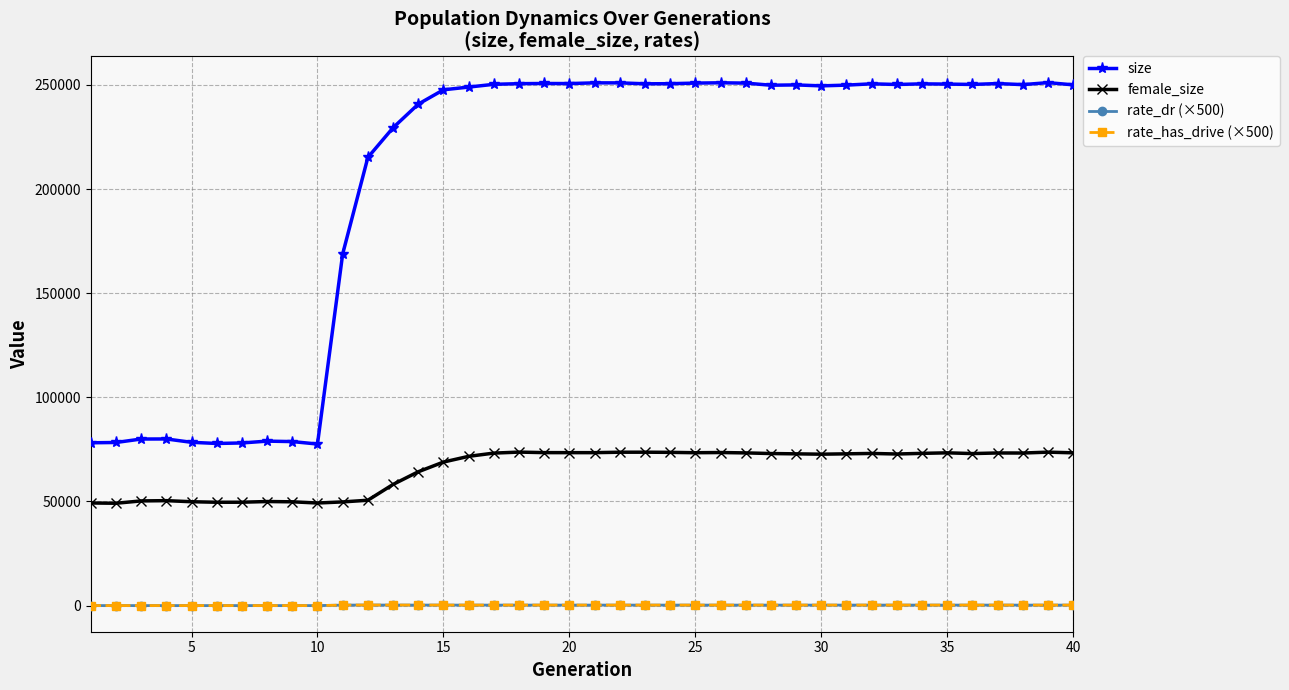

Is this an area chart (filled region under the line)?

No